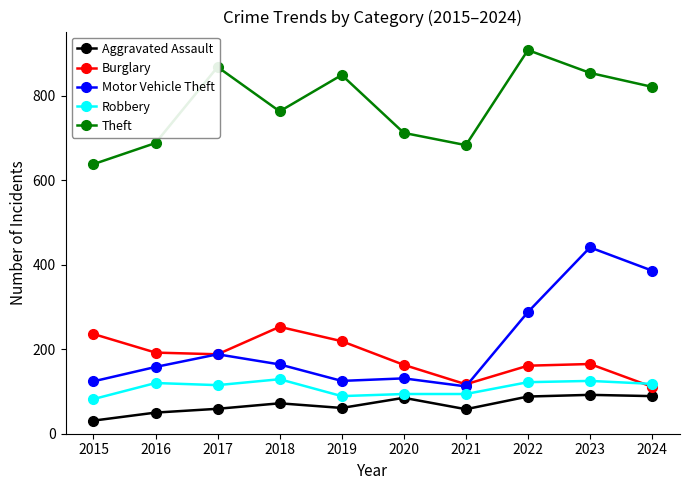

At how many categories does at least one series exceed 145?

10